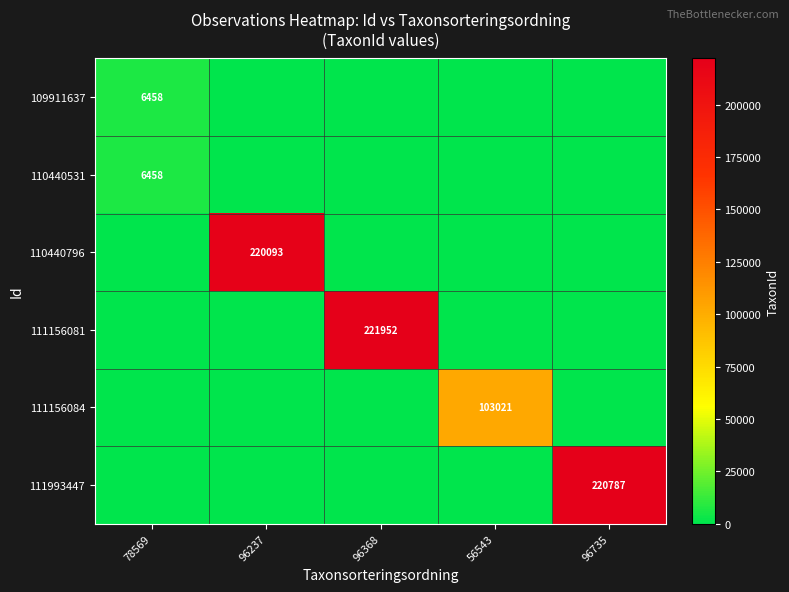

Is it true that 111993447 equals 0 at 96368?

True